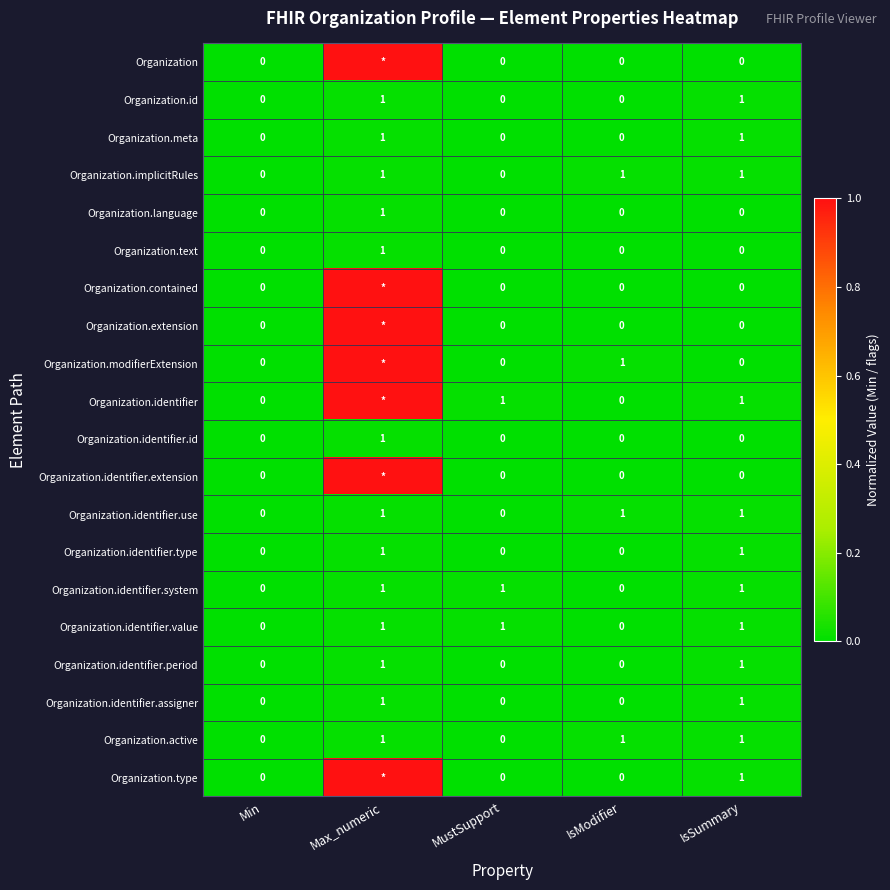

What is the sum of the Organization.id values at MustSupport and IsSummary?

1.0